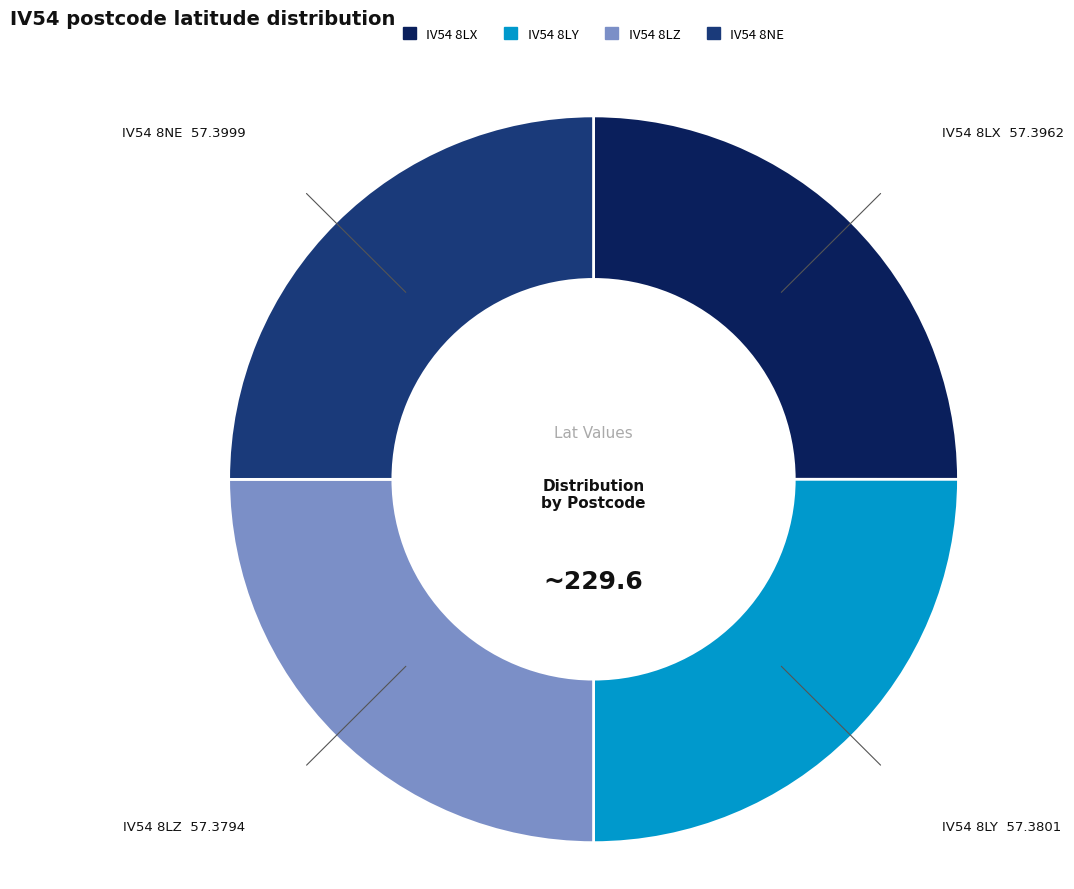

Is there a majority slice in this chart?

No